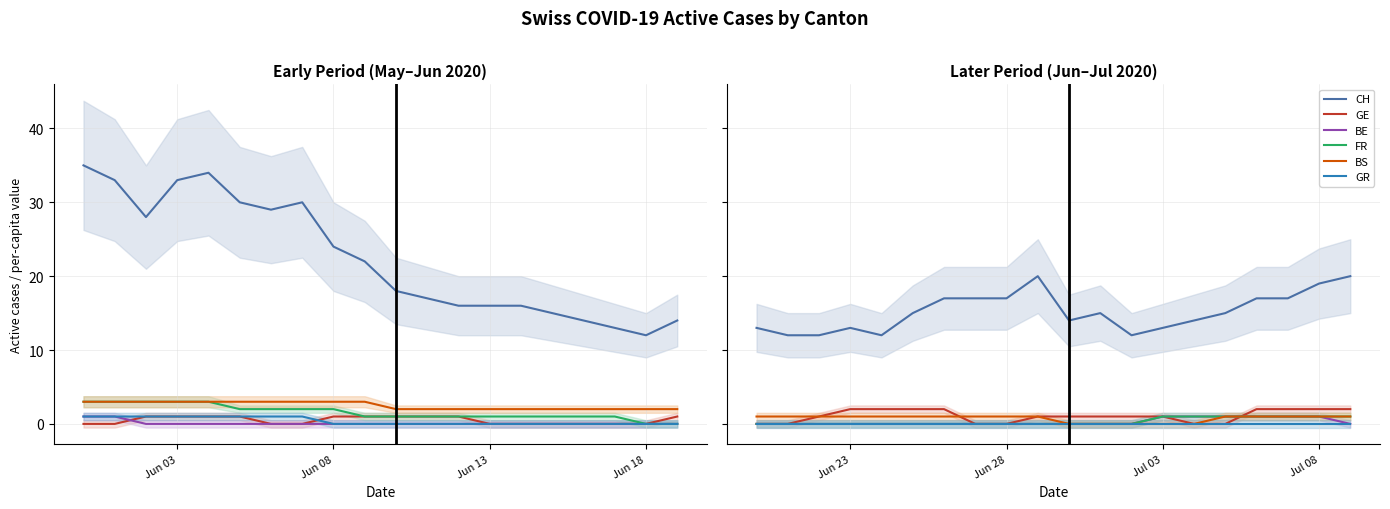

Is it true that CH equals 18 at Jun 13?

False